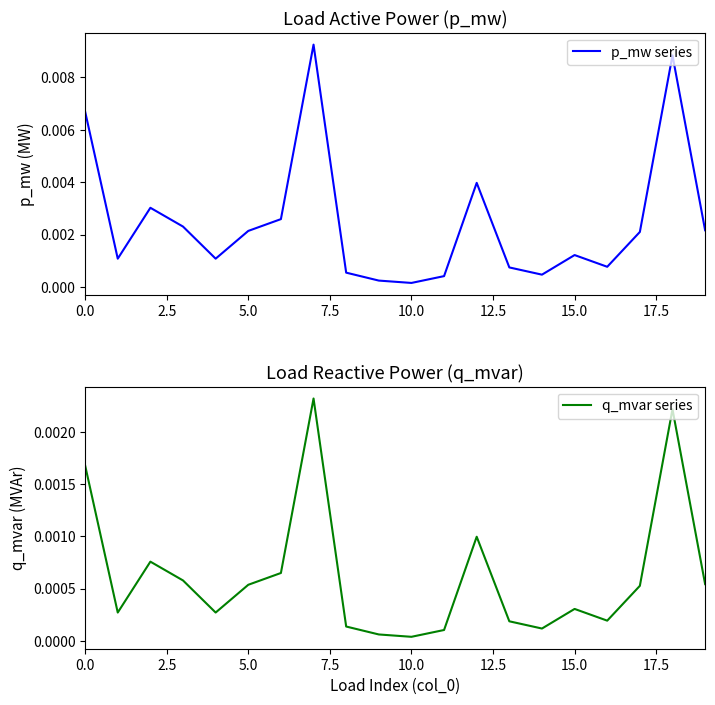

What position from the left is 5.0?

3